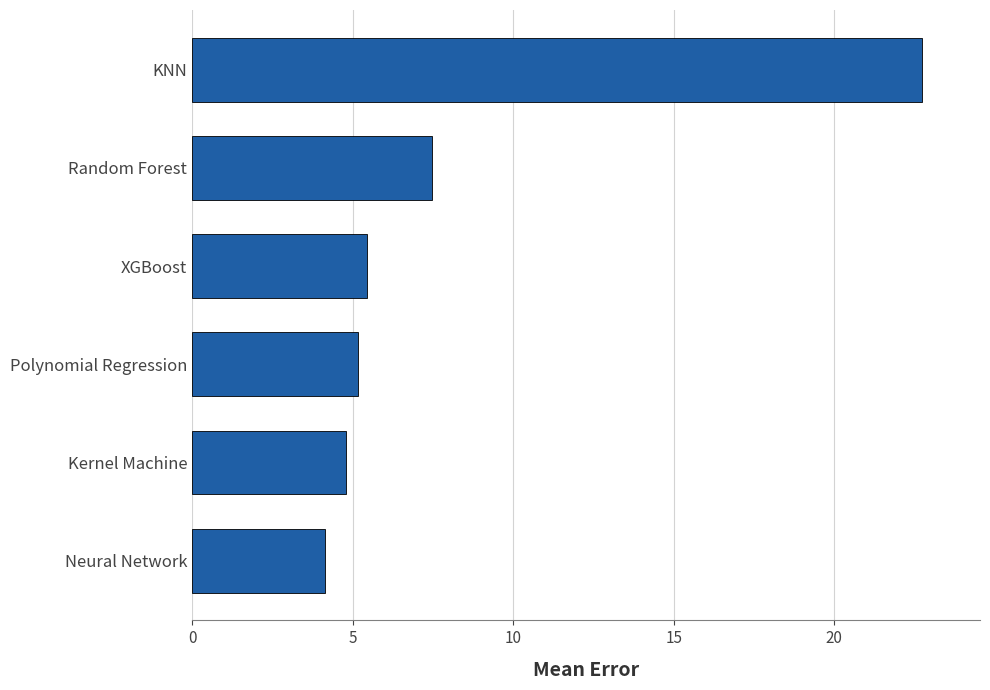

List the labels in order of value, largest first.

KNN, Random Forest, XGBoost, Polynomial Regression, Kernel Machine, Neural Network